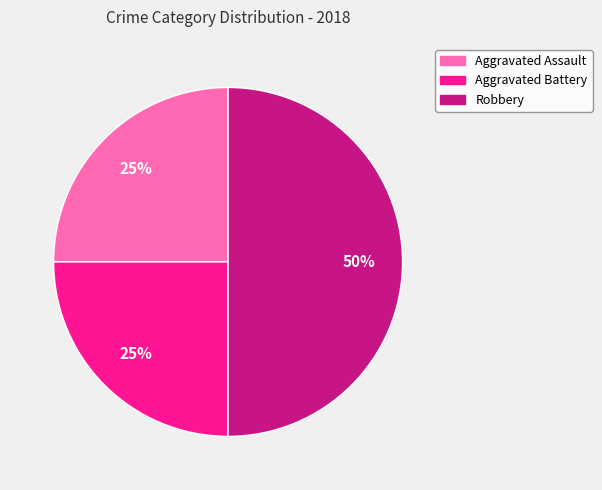

Does Aggravated Battery account for over 50% of the chart?

No